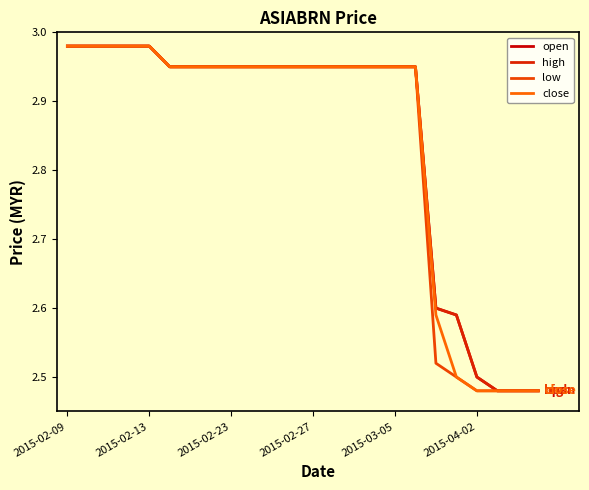

True or false: low and close intersect in this chart.

False